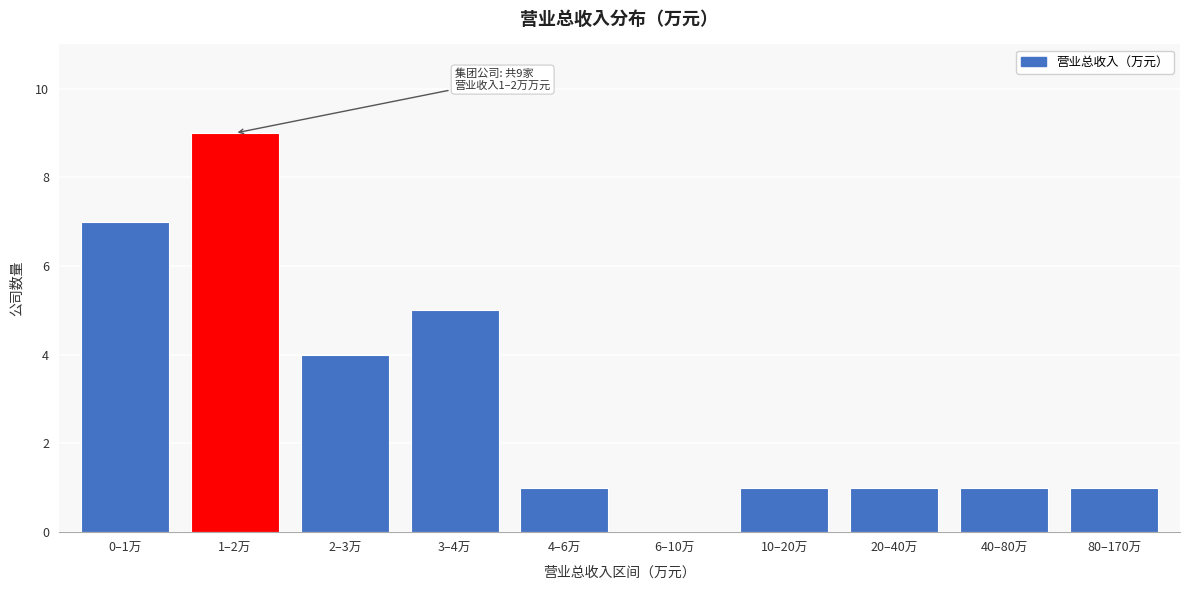

Reading right to left, list all the values displayed in this chart.

80–170万=1	40–80万=1	20–40万=1	10–20万=1	6–10万=0	4–6万=1	3–4万=5	2–3万=4	1–2万=9	0–1万=7